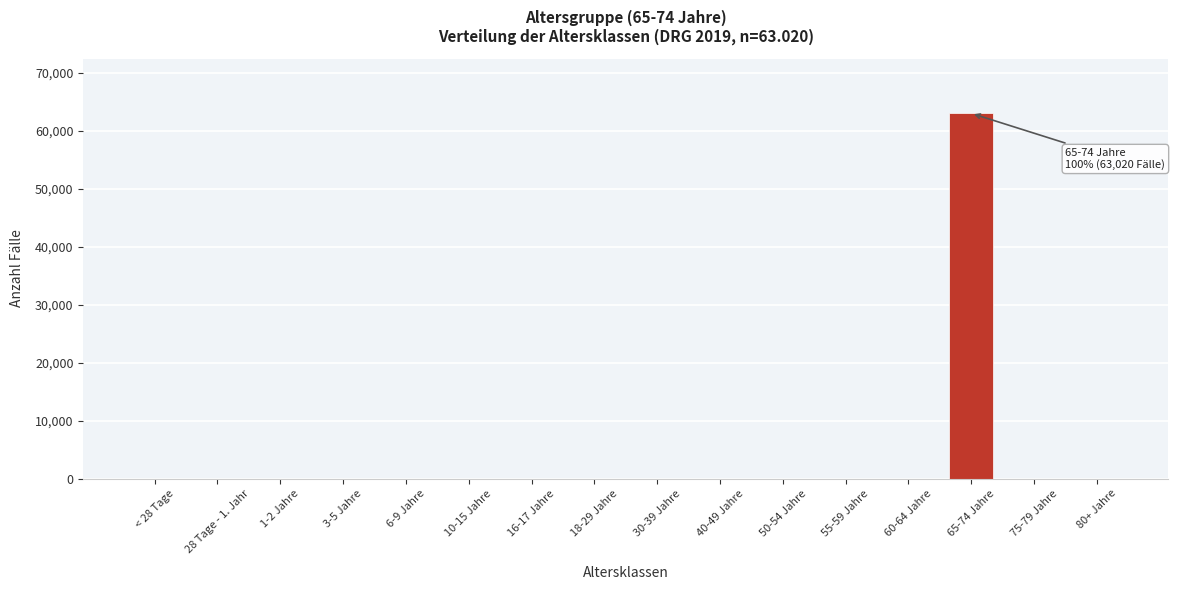

Reading left to right, list all the values displayed in this chart.

< 28 Tage=0	28 Tage - 1. Jahr=0	1-2 Jahre=0	3-5 Jahre=0	6-9 Jahre=0	10-15 Jahre=0	16-17 Jahre=0	18-29 Jahre=0	30-39 Jahre=0	40-49 Jahre=0	50-54 Jahre=0	55-59 Jahre=0	60-64 Jahre=0	65-74 Jahre=63020	75-79 Jahre=0	80+ Jahre=0